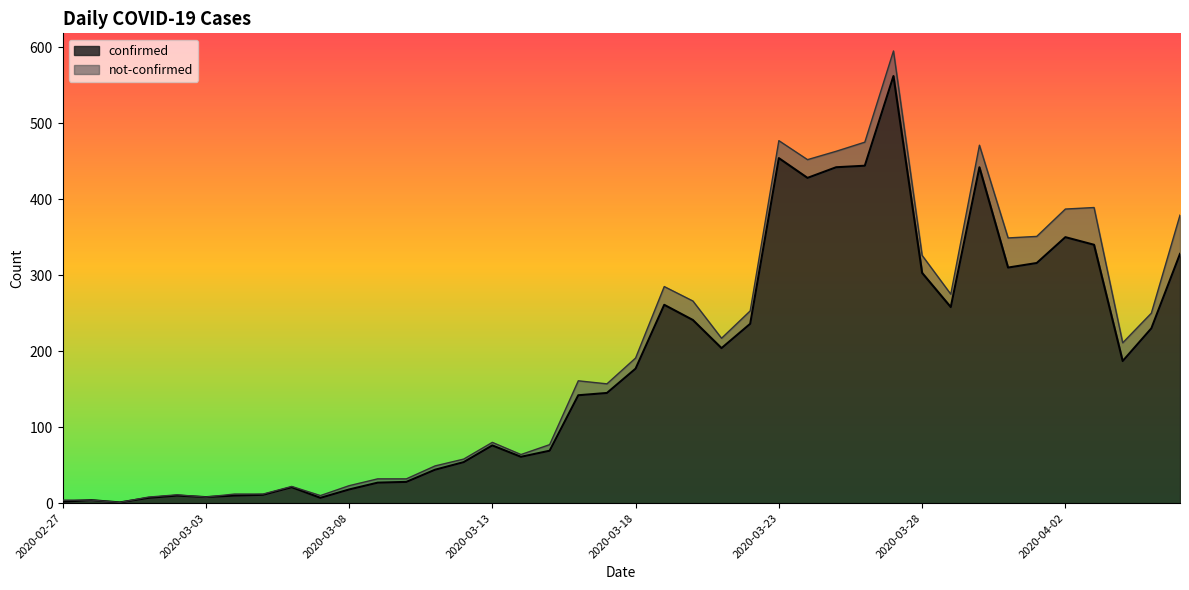

List the labels in order of value, smallest first.

2020-02-29, 2020-02-27, 2020-02-28, 2020-03-01, 2020-03-07, 2020-03-03, 2020-03-02, 2020-03-04, 2020-03-05, 2020-03-08, 2020-03-06, 2020-03-09, 2020-03-10, 2020-03-11, 2020-03-12, 2020-03-14, 2020-03-15, 2020-03-13, 2020-03-16, 2020-03-17, 2020-03-18, 2020-04-04, 2020-03-21, 2020-04-05, 2020-03-22, 2020-03-20, 2020-03-29, 2020-03-19, 2020-03-28, 2020-03-31, 2020-04-01, 2020-04-06, 2020-04-03, 2020-04-02, 2020-03-24, 2020-03-25, 2020-03-30, 2020-03-26, 2020-03-23, 2020-03-27